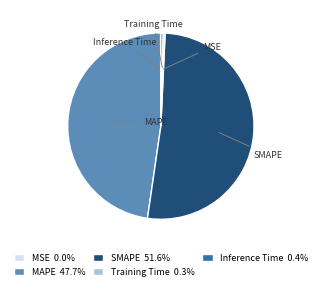

True or false: MAPE accounts for 48% of the total.

True